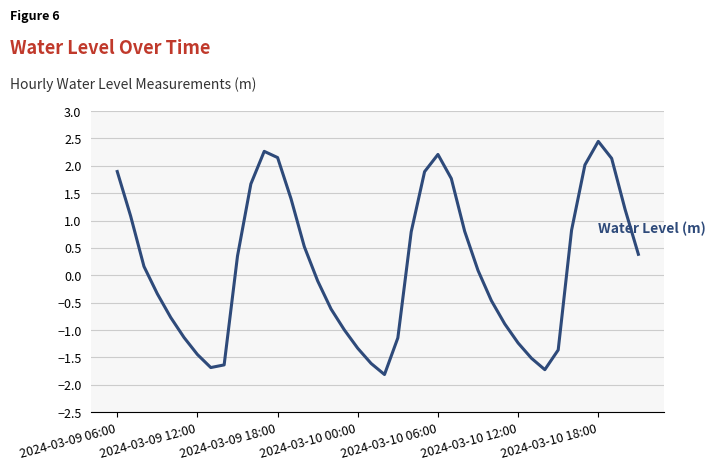

What is the greatest value displayed?

2.4